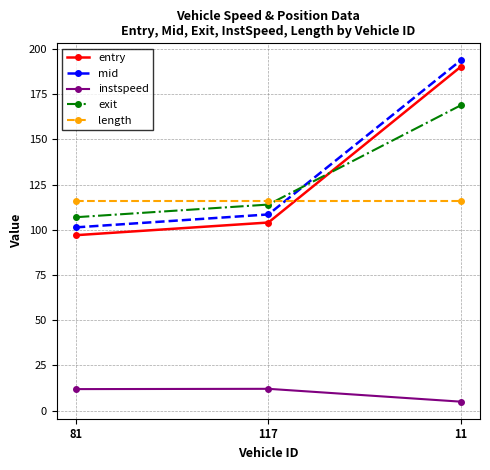

At which category is the sum across all series the highest?

11